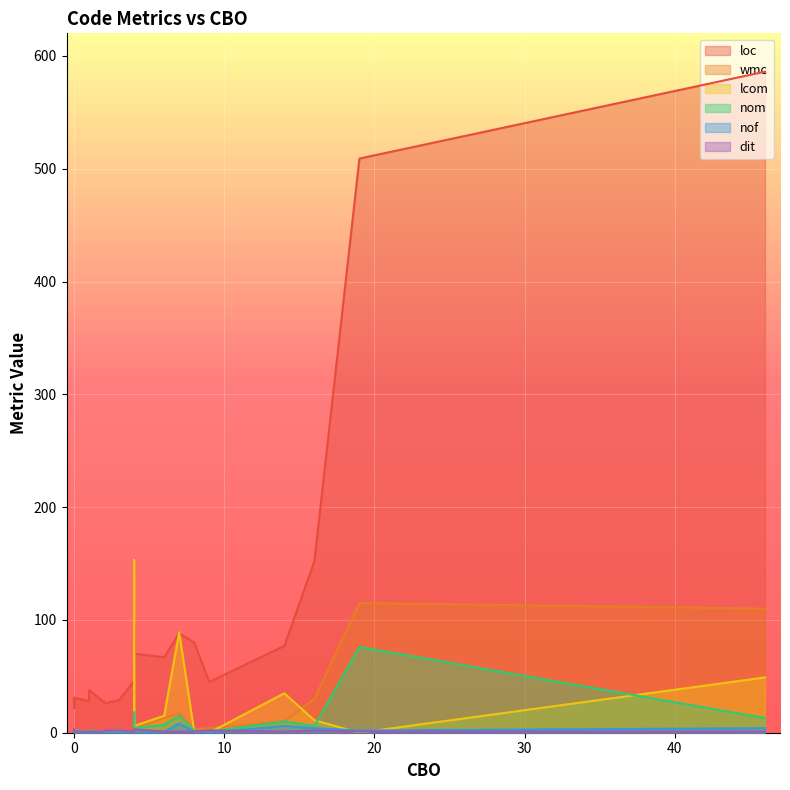

What are all the series names shown in the legend?

loc, wmc, lcom, nom, nof, dit